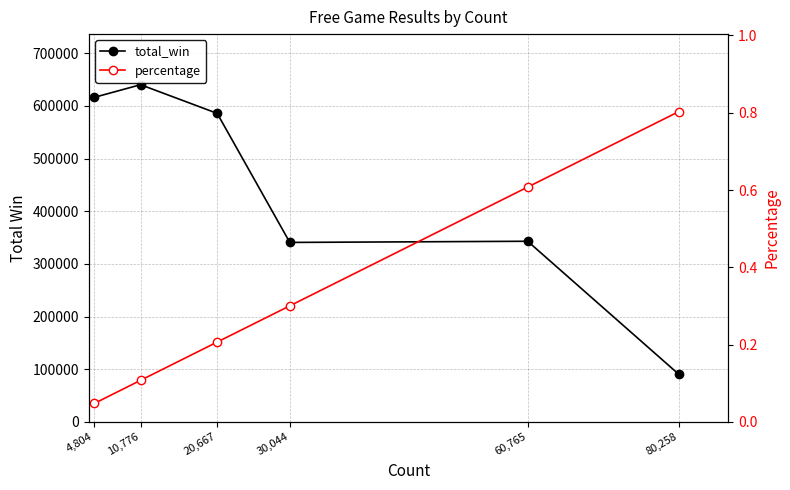

How many lines are shown in the chart?

2